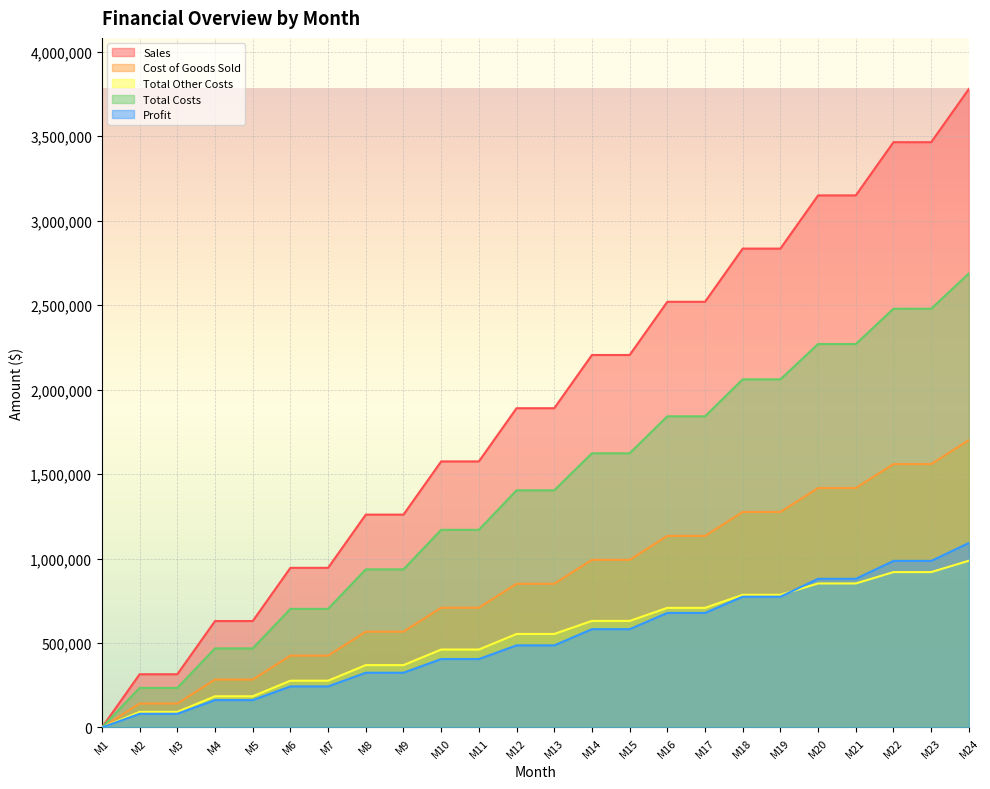

Rank the series at M9 from lowest to highest value.

Profit, Total Other Costs, Cost of Goods Sold, Total Costs, Sales